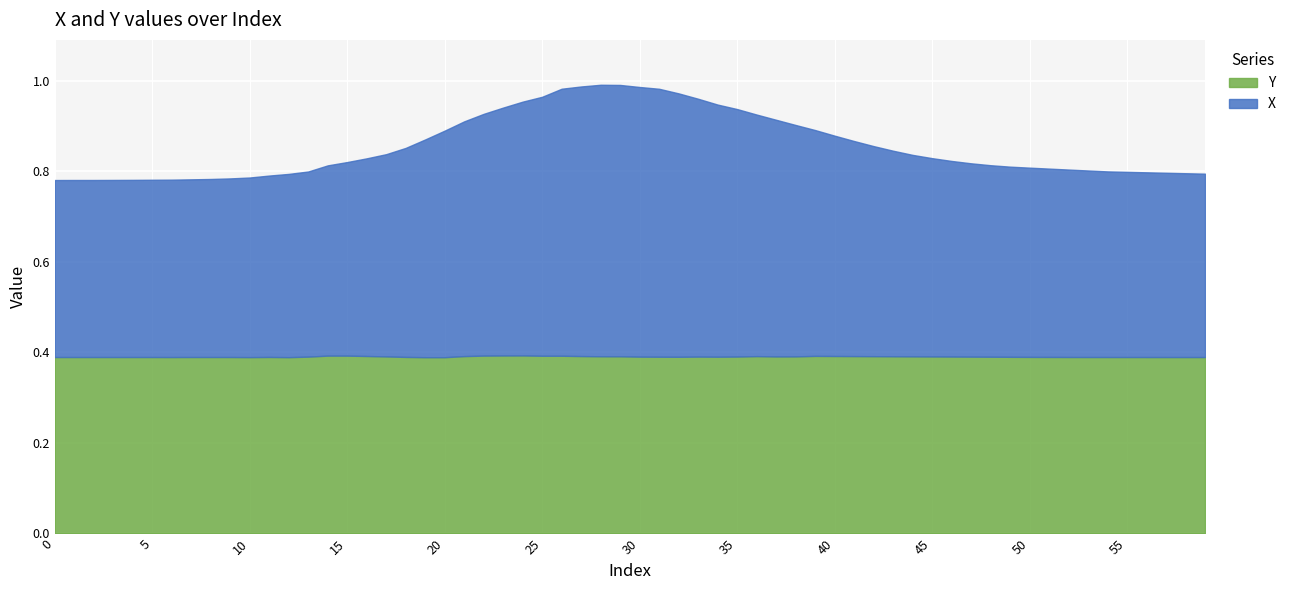

Is it true that Y equals 0.4 at 20?

True